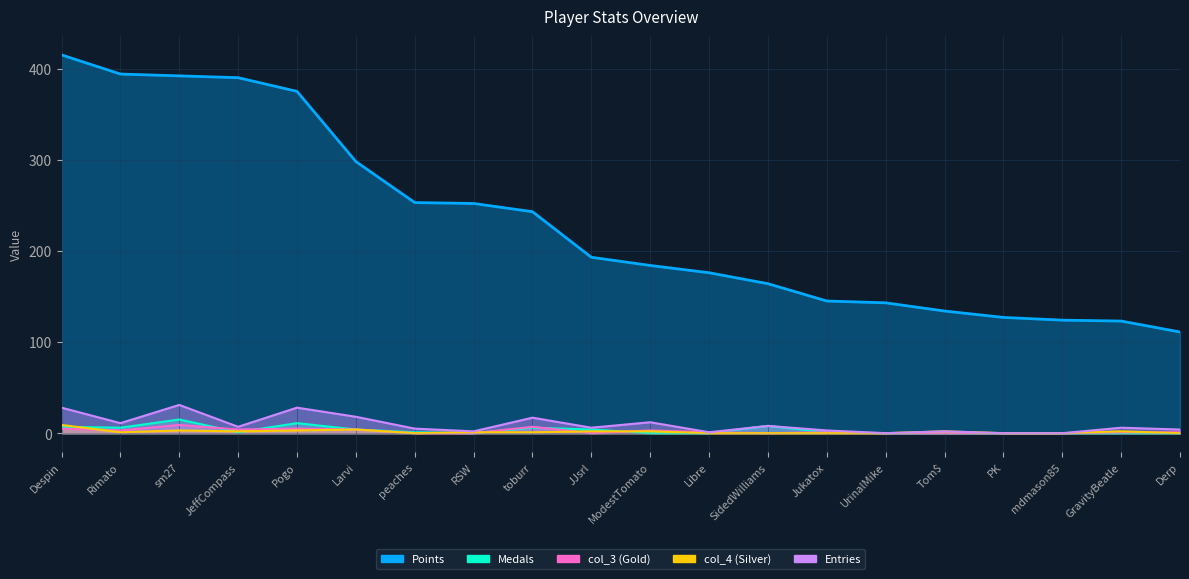

How many series are shown in this chart?

5